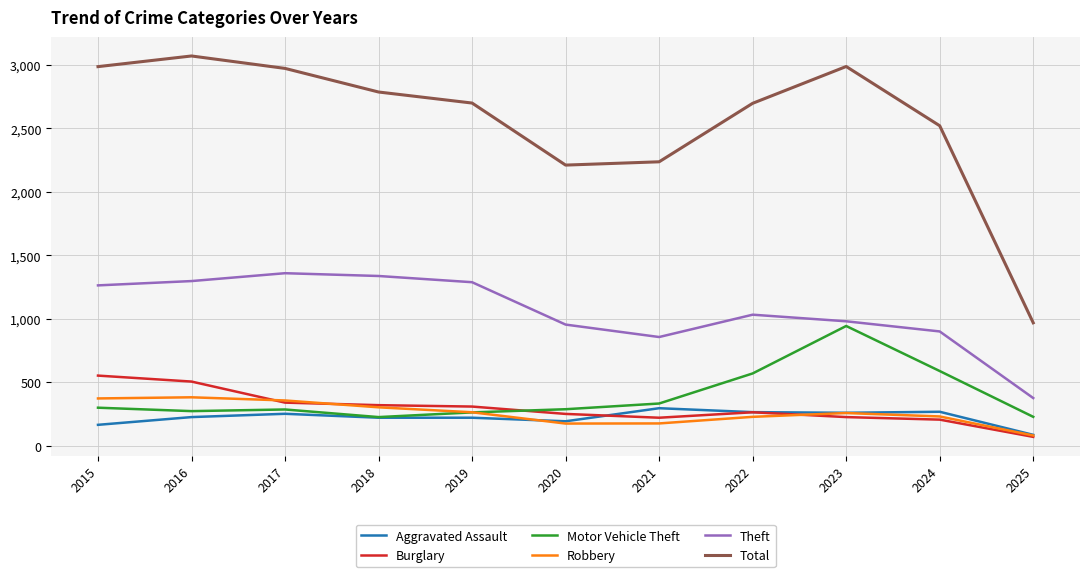

Rank the series at 2015 from highest to lowest value.

Total, Theft, Burglary, Robbery, Motor Vehicle Theft, Aggravated Assault